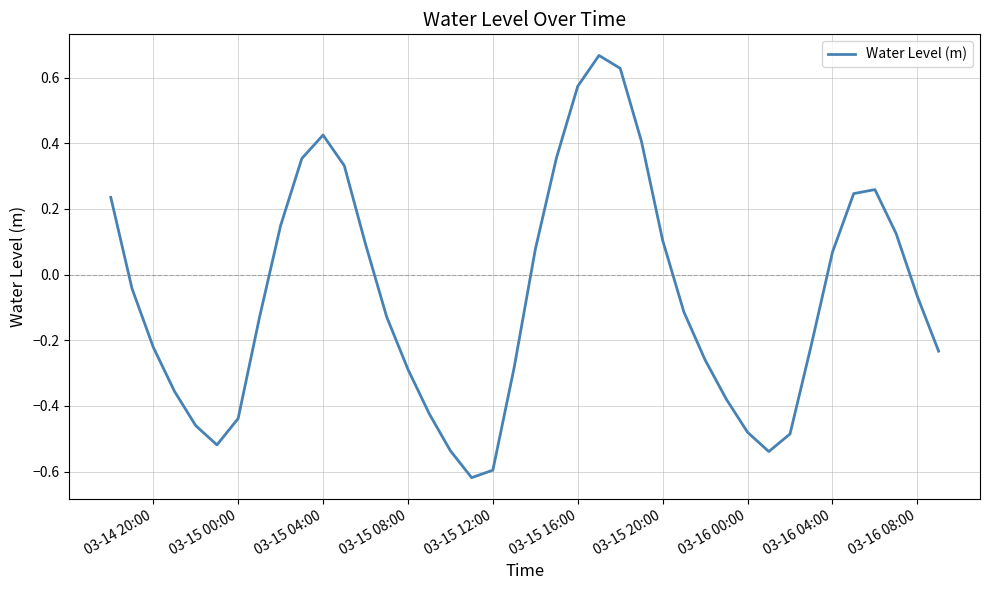

What is the difference between the maximum and minimum values?

1.3